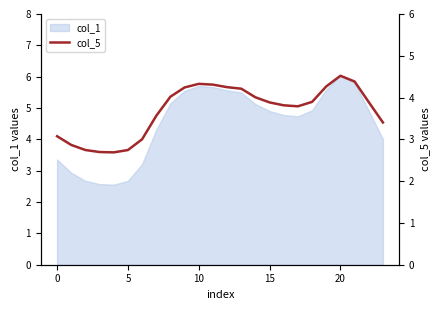

Does the chart display data point markers on the line(s)?

No